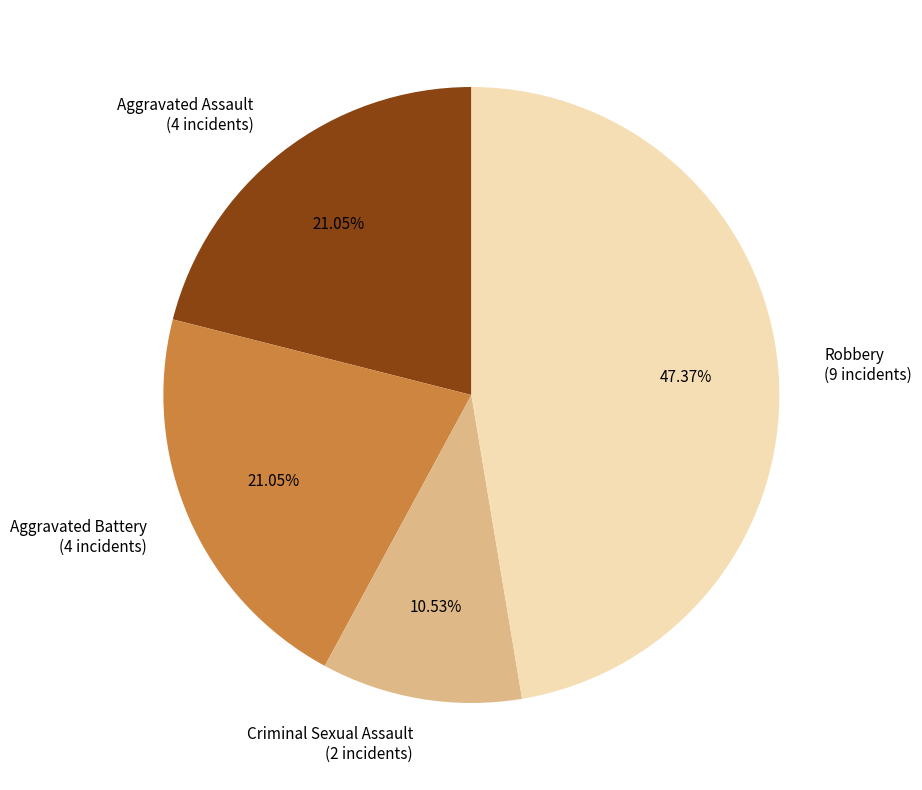

What is the smallest slice in the pie chart?

Criminal Sexual Assault